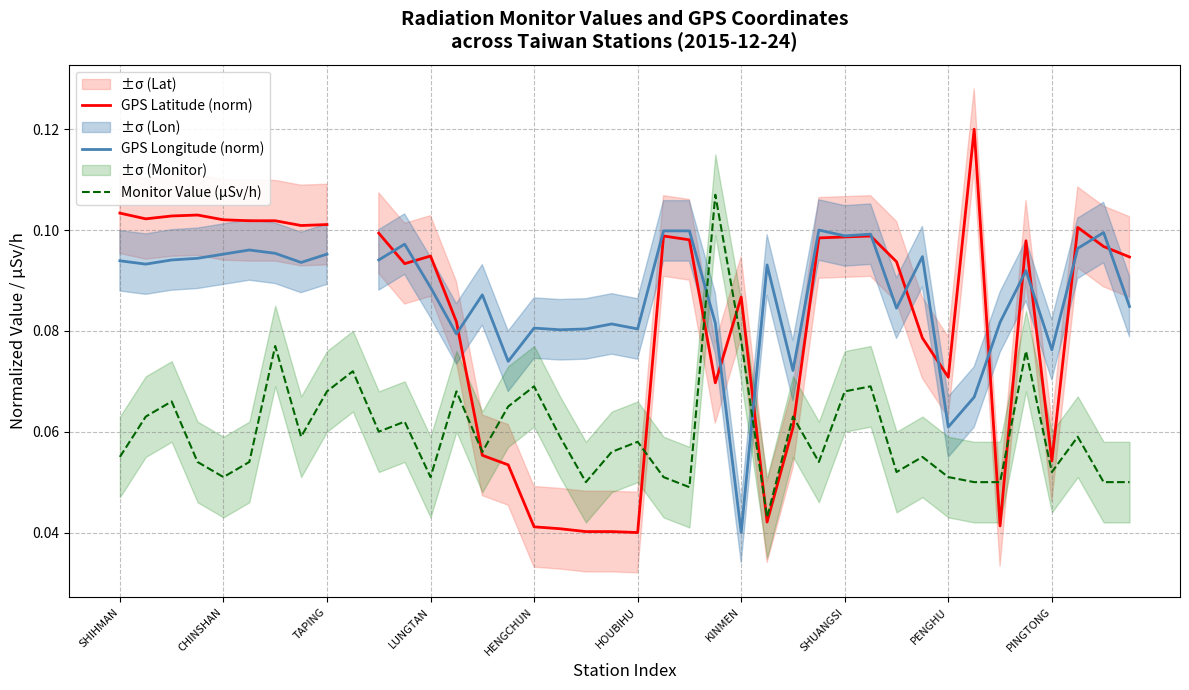

Does the chart display data point markers on the line(s)?

No